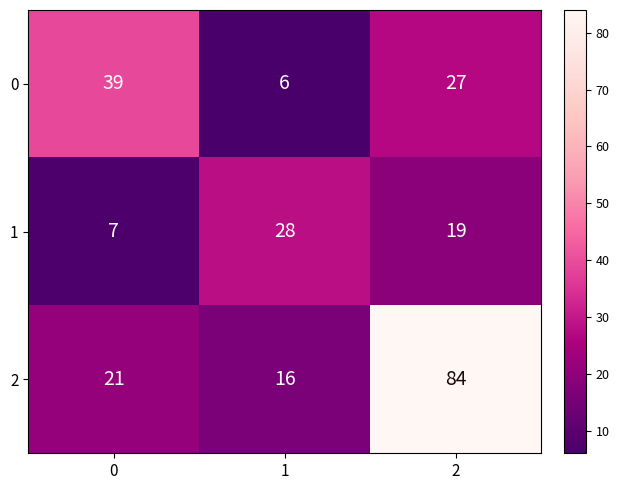

What is the maximum value shown in the chart?

84